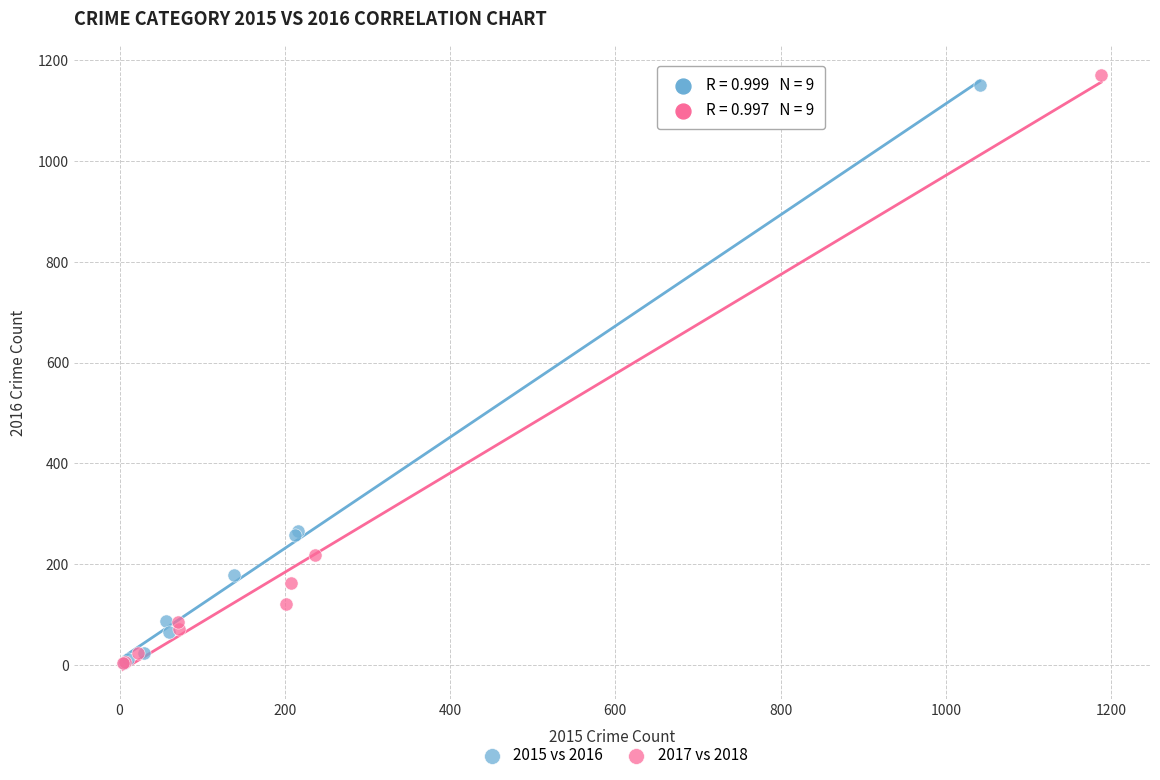

Which series has the widest spread of Y values?

2017 vs 2018